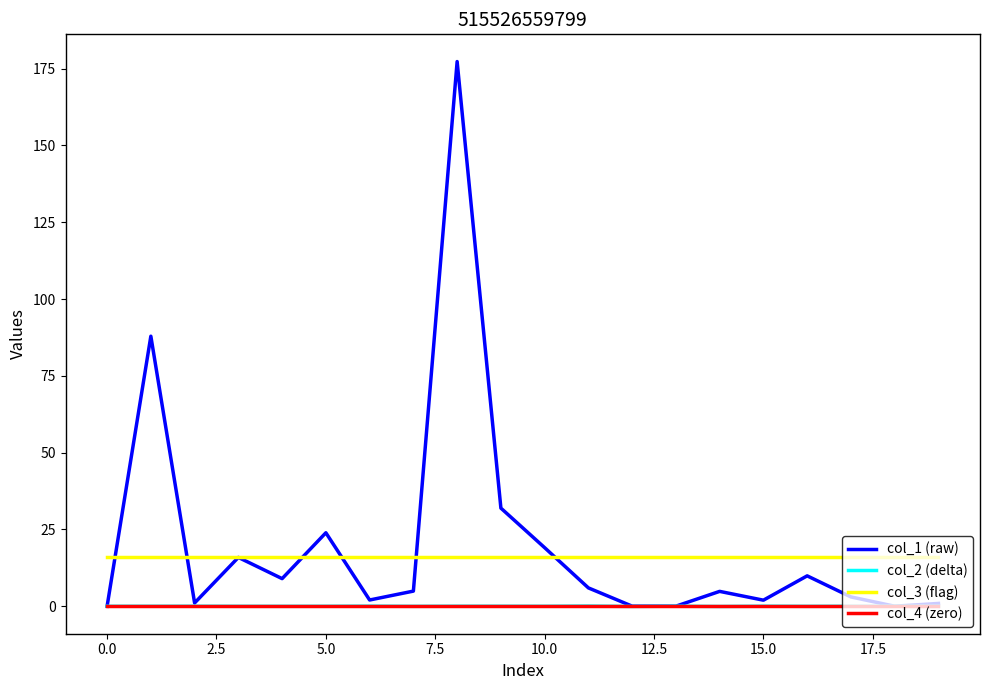

What is the difference between the maximum and minimum values in the col_2 (delta) series?

0.1